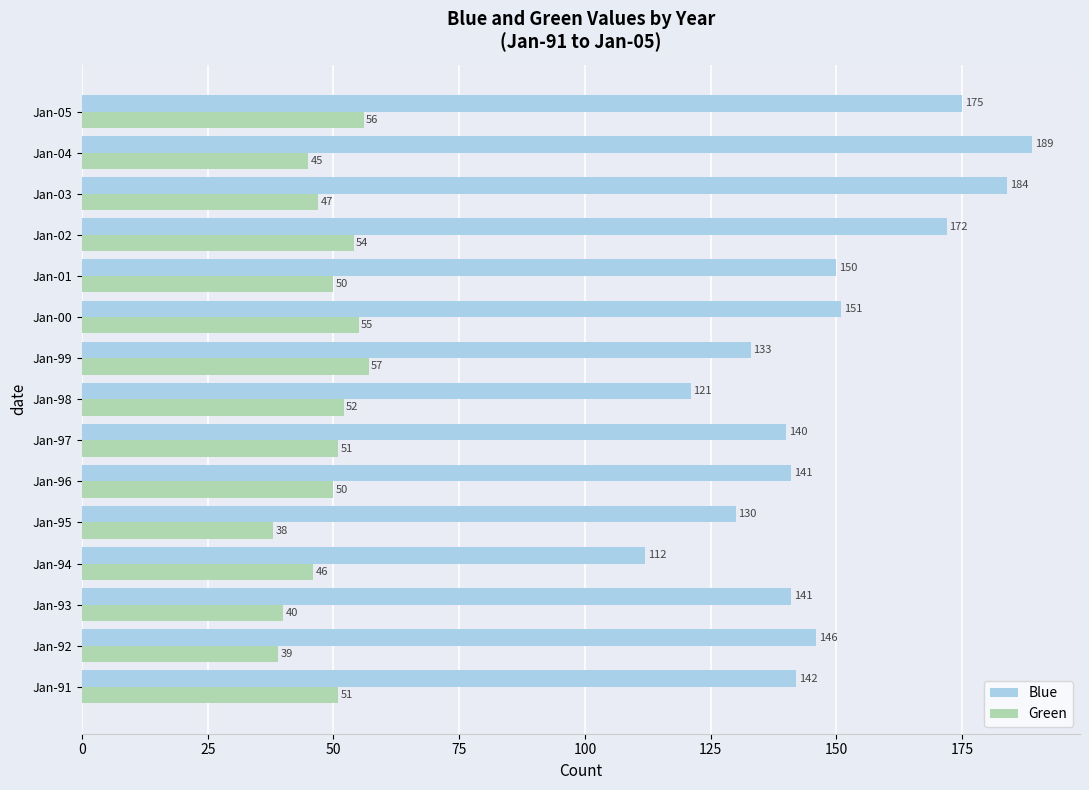

At which label is Blue closest to 150?

Jan-01